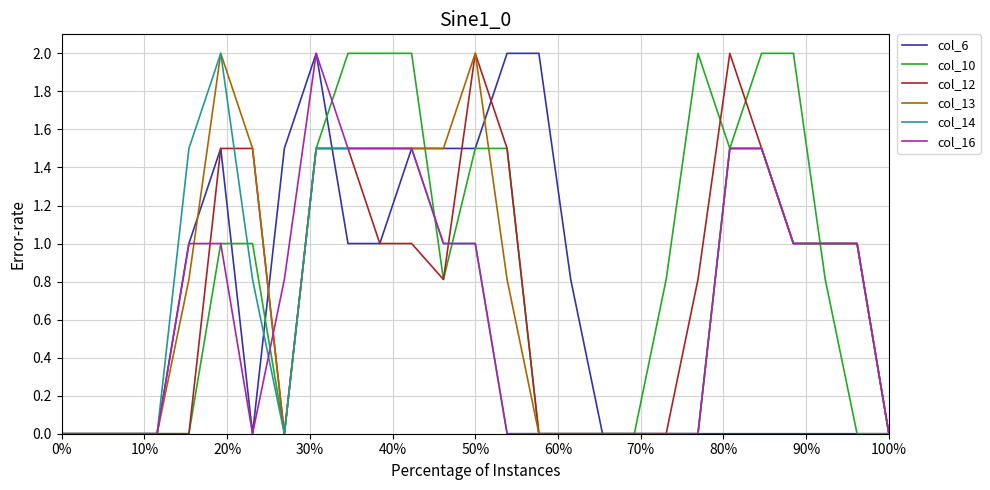

What is the difference between the maximum and second lowest values in the col_13 series?

2.0